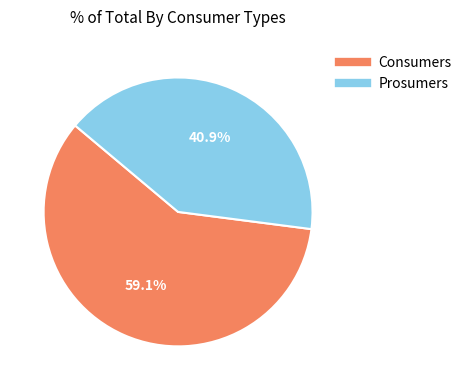

Which has a higher value, Consumers or Prosumers?

Consumers